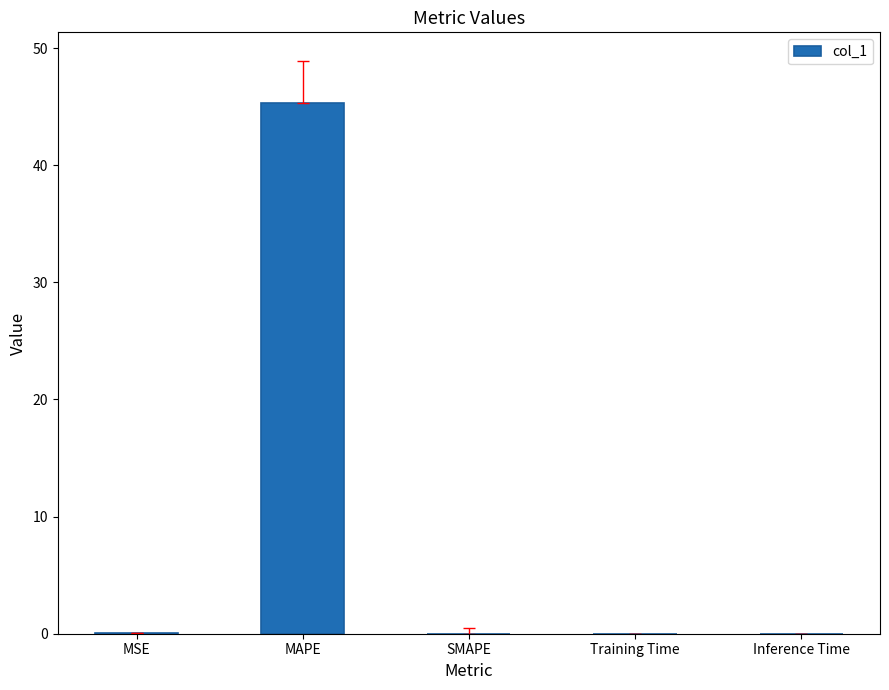

What is the change in value from MAPE to SMAPE?

-45.3